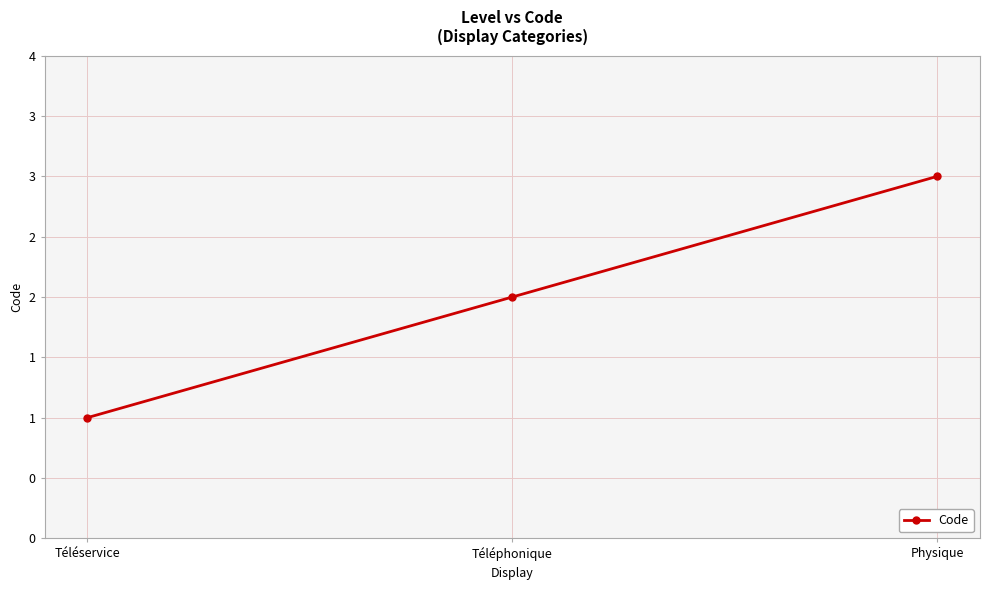

What is the change in value from Téléservice to Téléphonique?

+1